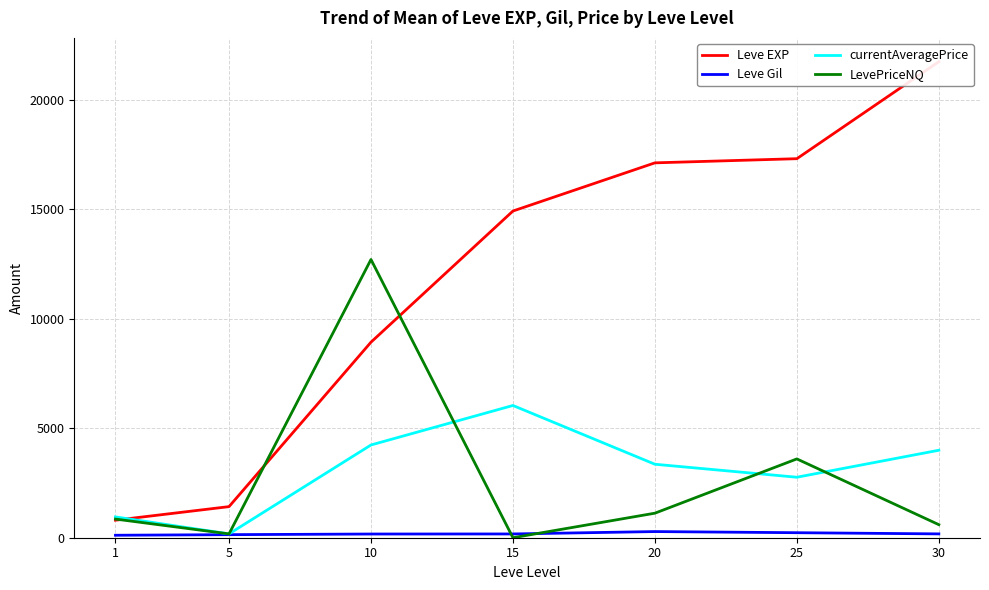

What is the value of the currentAveragePrice point at the 5th from the left?

3355.4